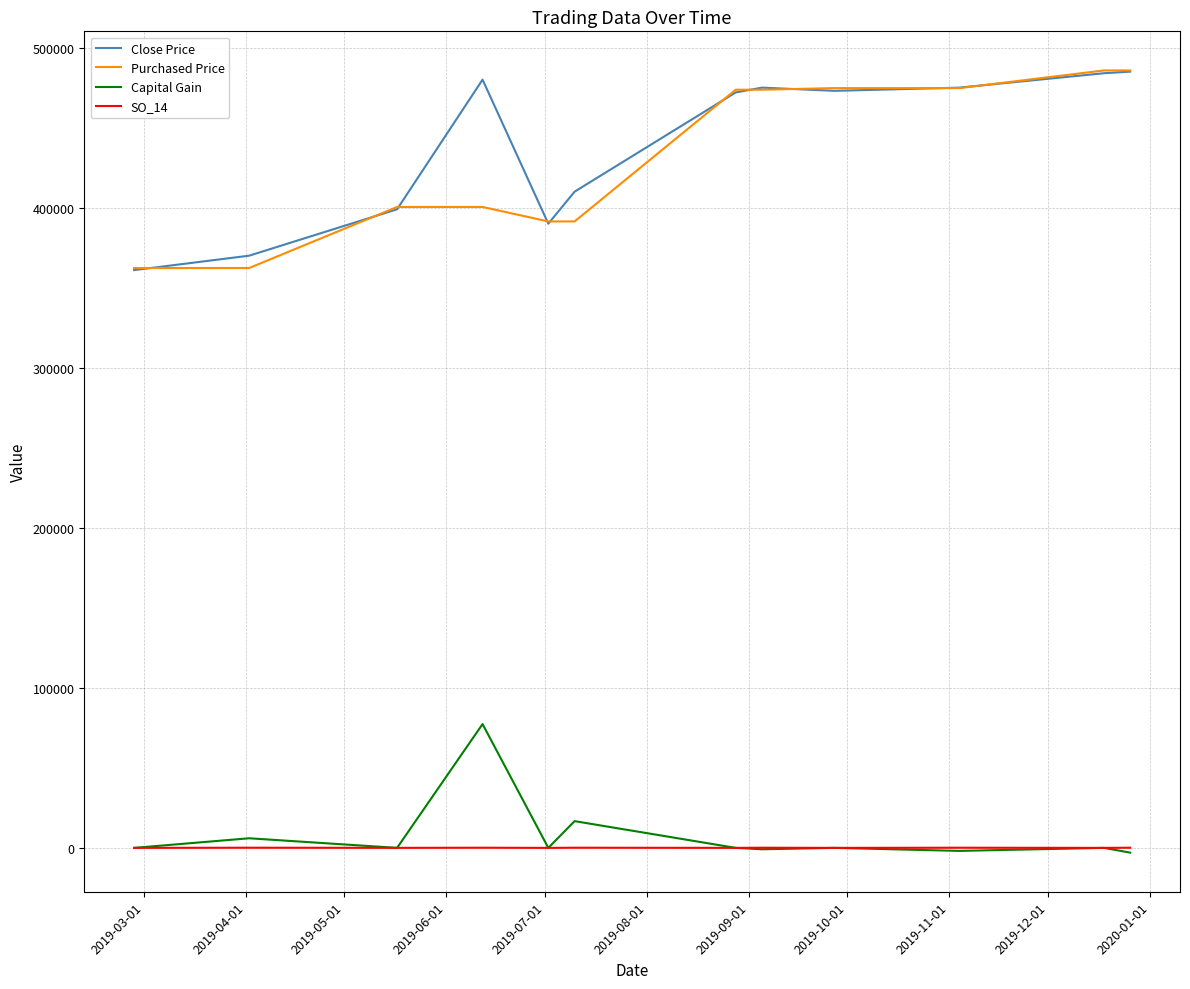

What is the maximum value for SO_14?

100.0